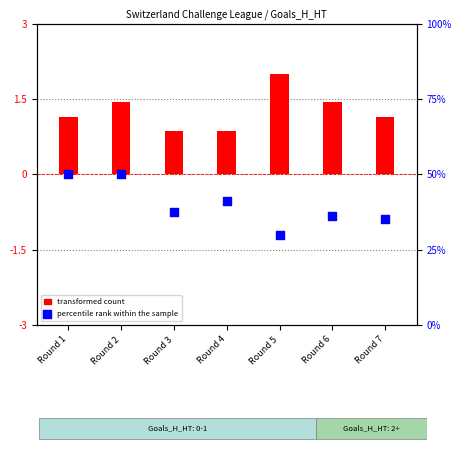

Which series contains the highest Y value?

transformed count